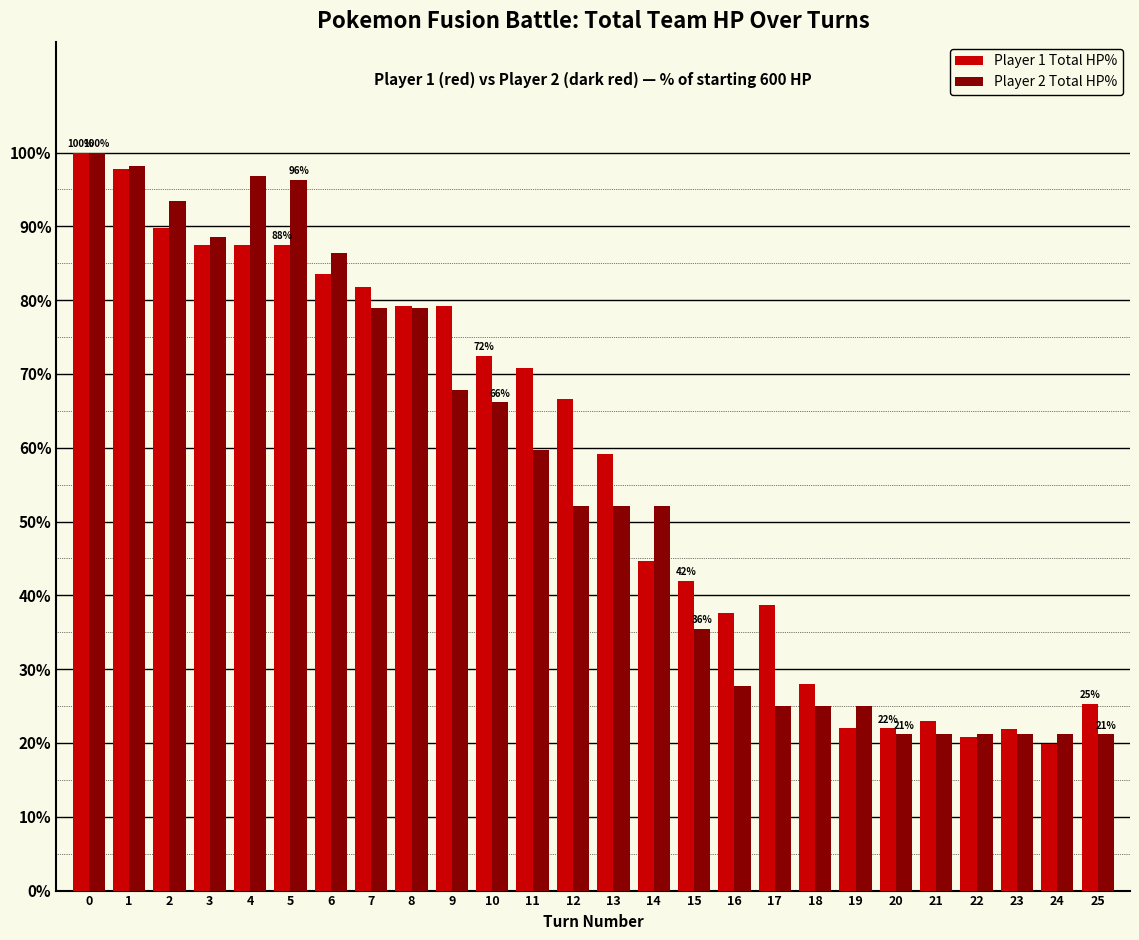

Which label corresponds to the smallest value in the chart?

24